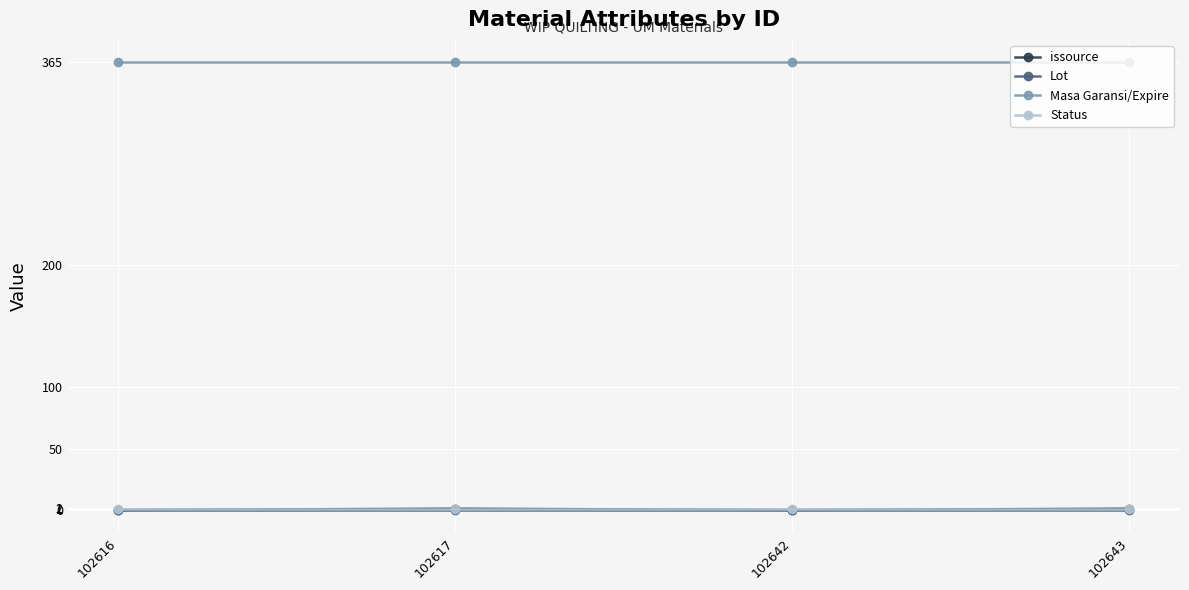

What is the greatest value displayed?

365